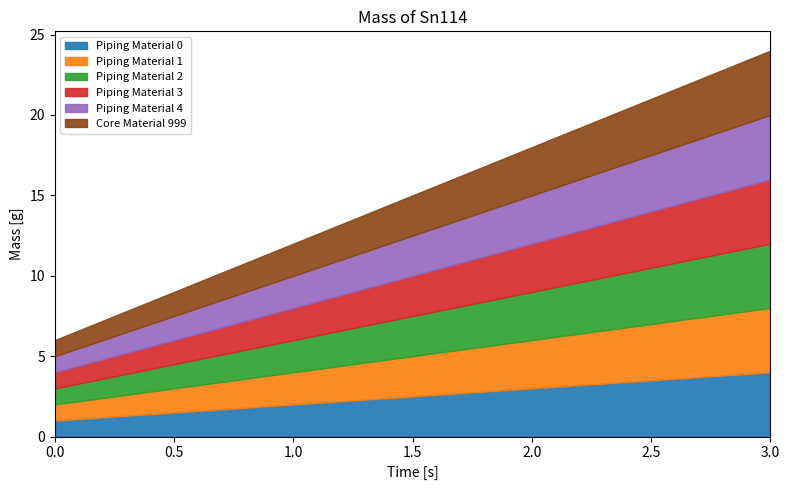

What is the value of the Piping Material 1 point at the 1st from the left?

1